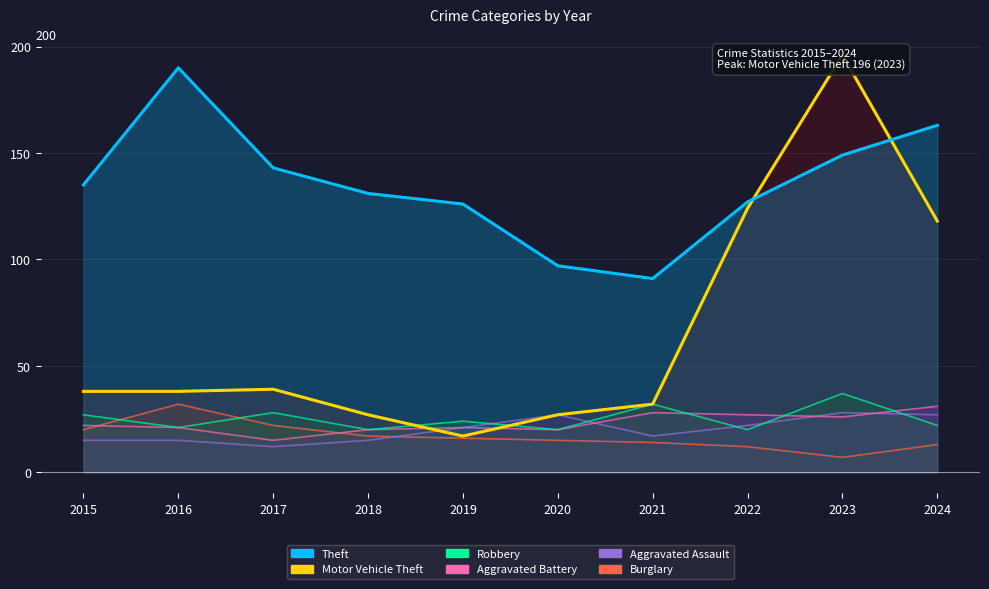

Which series has the largest total across all categories?

Theft